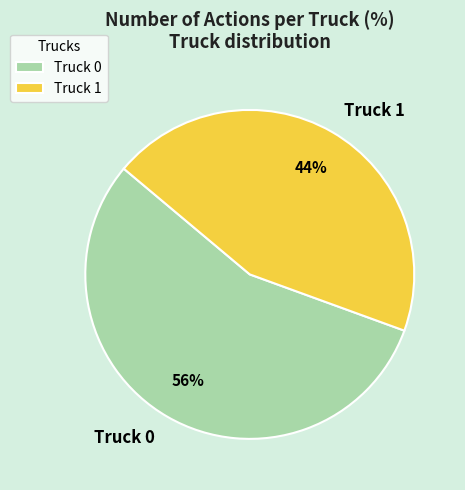

Does Truck 1 represent more than half of the total?

No